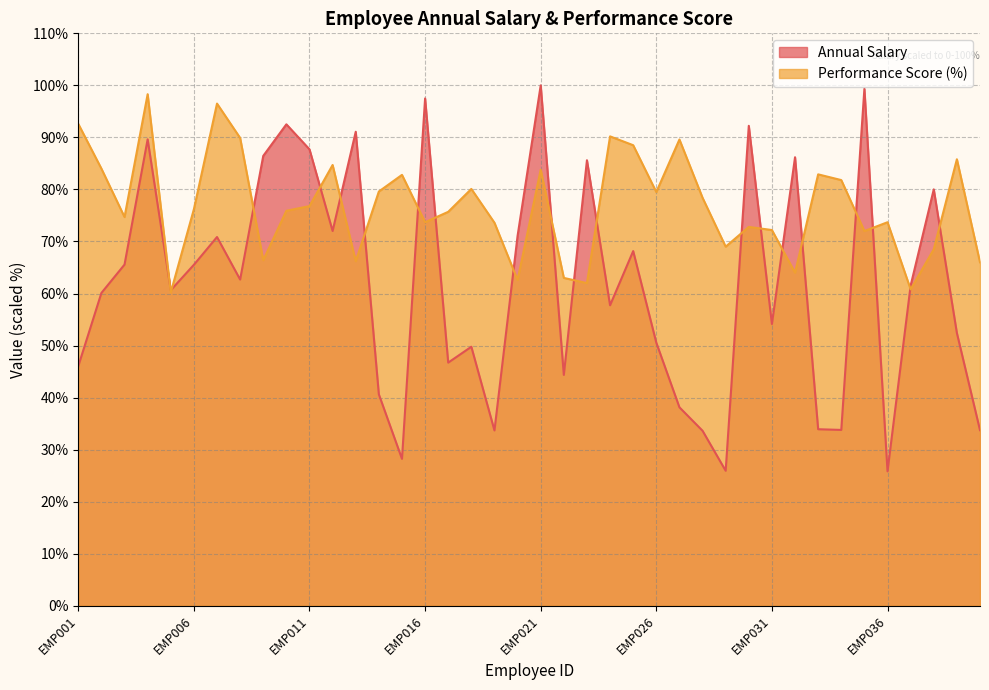

Reading right to left, transcribe all the data shown in this chart.

AnnualSalary: 33.7	52.4	80.0	61.5	25.8	99.3	33.8	33.9	86.2	54.1	92.2	25.9	33.6	38.1	50.6	68.2	57.7	85.6	44.4	100.0	71.1	33.7	49.8	46.7	97.5	28.2	40.6	91.1	72.0	87.7	92.5	86.4	62.7	70.9	65.5	60.6	89.6	65.6	60.1	46.0
PerformanceScore: 66.0	85.8	68.5	60.8	73.7	72.0	81.8	82.9	64.0	72.2	72.8	69.0	78.4	89.6	79.5	88.5	90.2	62.0	63.0	83.8	62.6	73.6	80.1	75.7	73.7	82.8	79.6	66.2	84.7	76.8	75.9	66.4	89.9	96.5	76.2	60.2	98.3	74.7	84.0	92.6